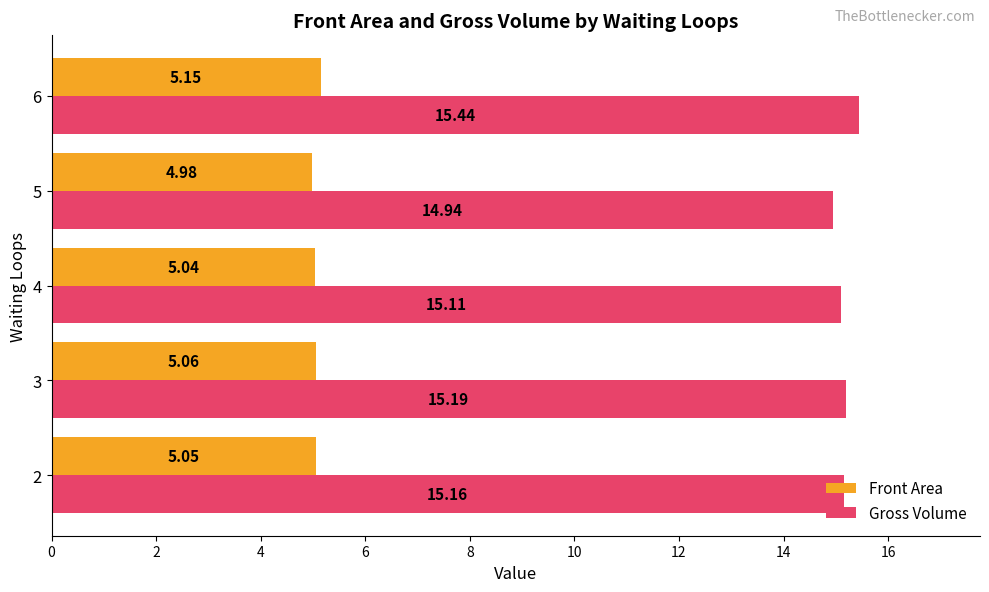

What is the sum of the Front Area values at 4 and 6?

10.2